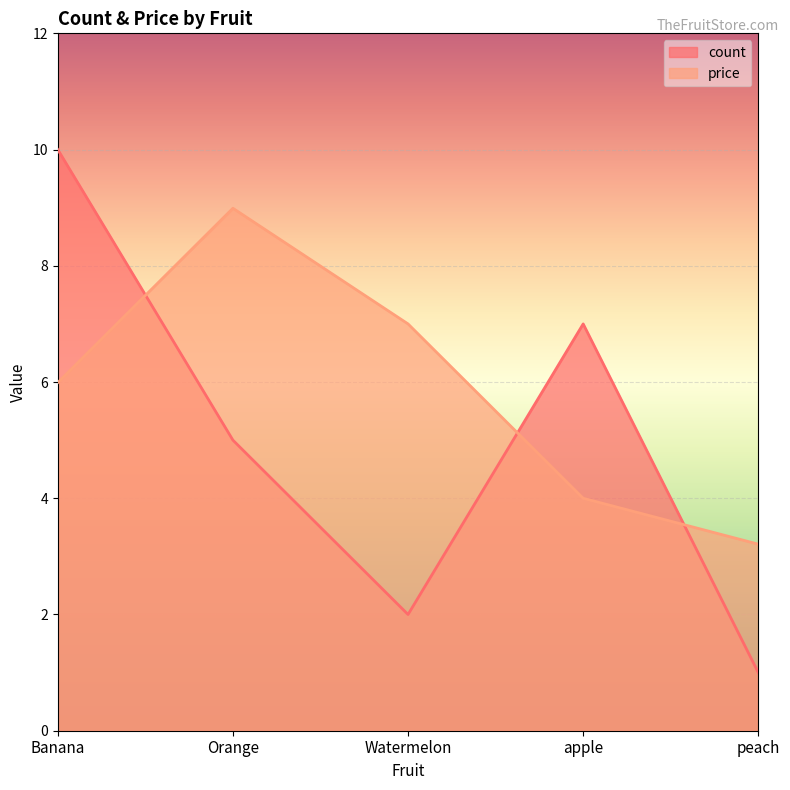

At which category is the sum across all series the highest?

Banana